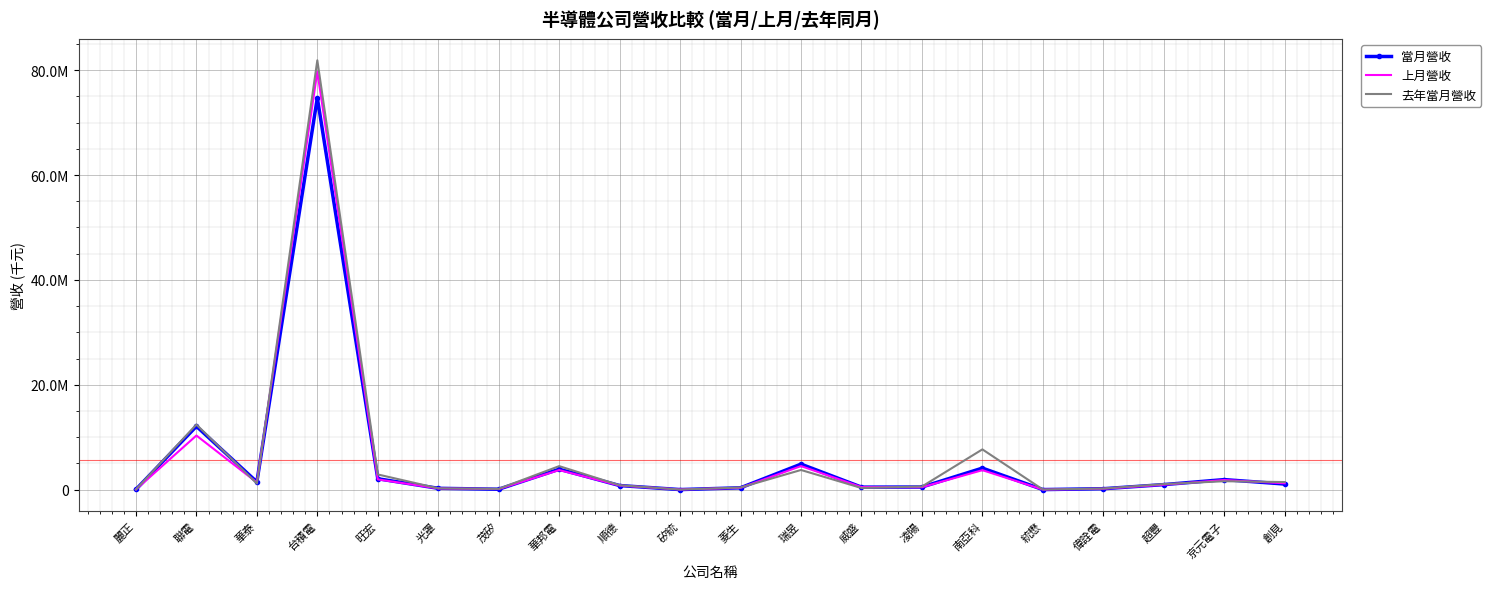

Which label corresponds to the largest value in the chart?

台積電